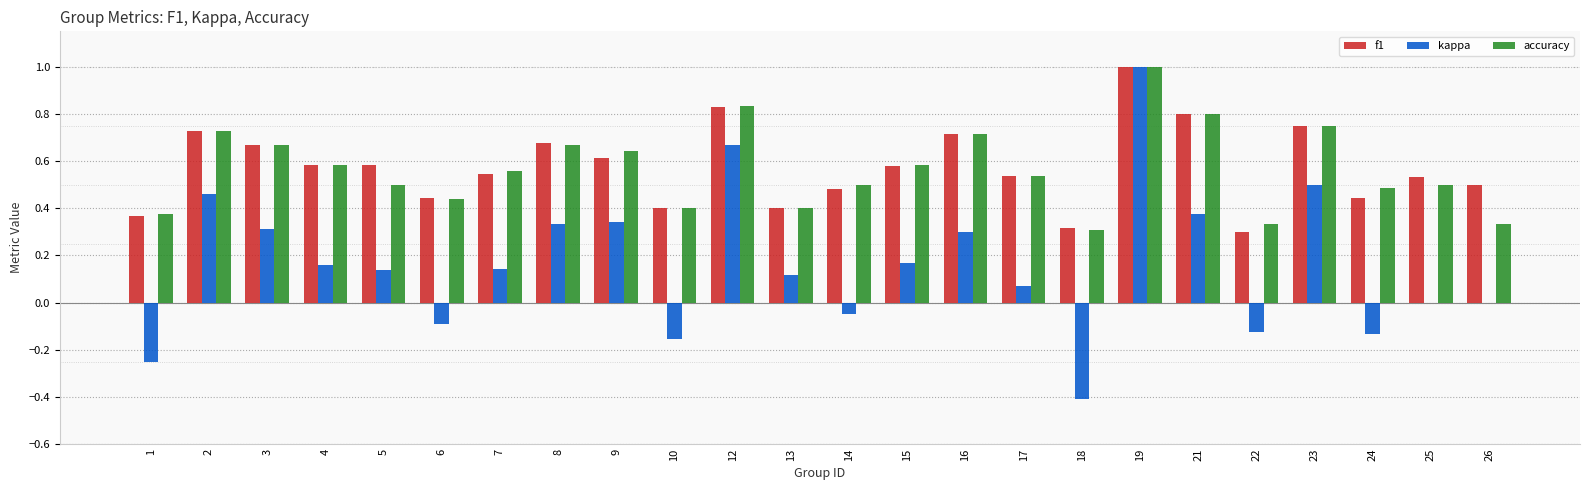

The value of accuracy at 10 is 0.6. True or false?

False